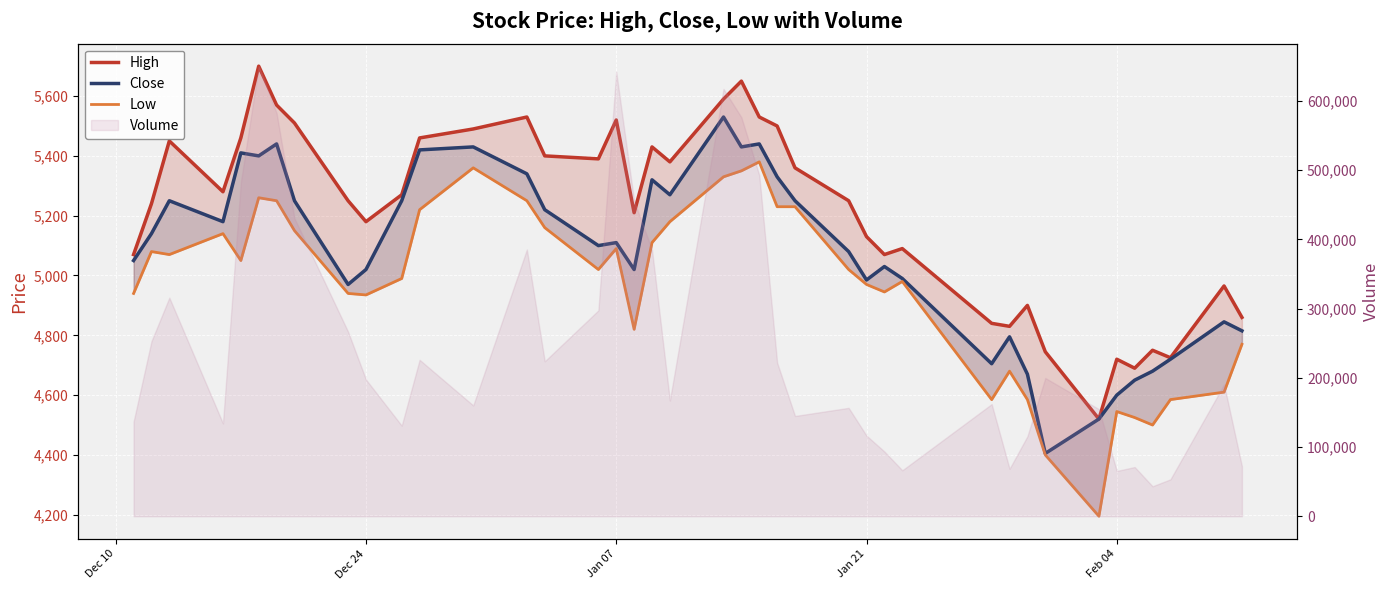

What is the highest value of the Low series?

5380